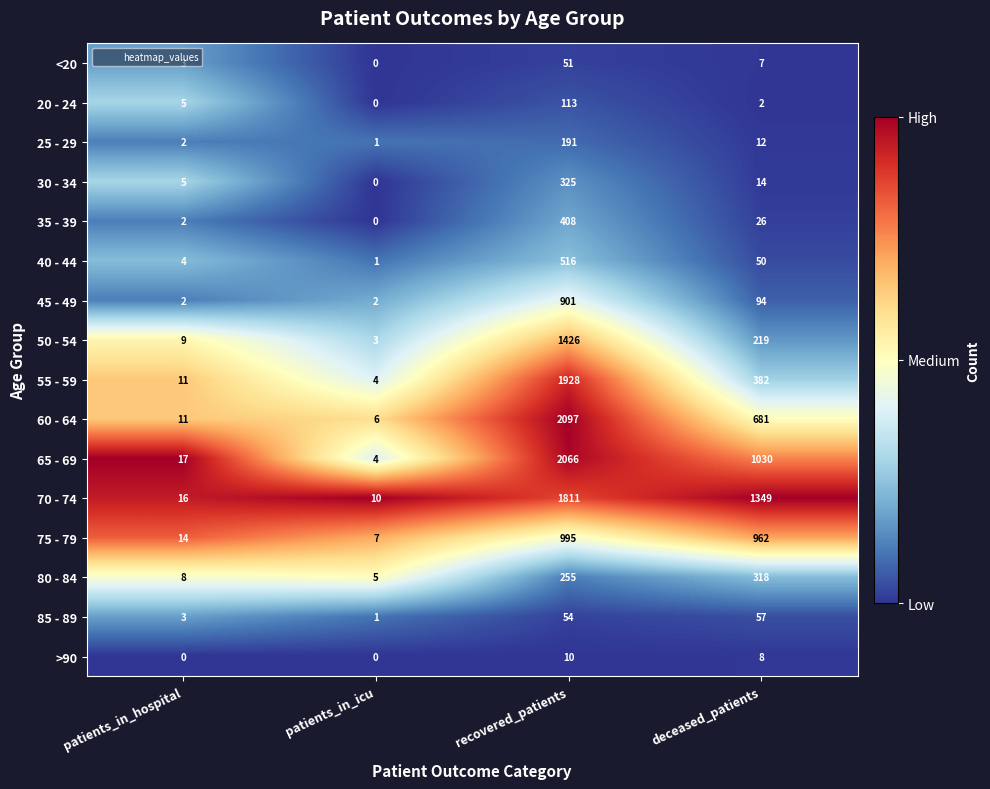

Which category has the highest value in the 60 - 64 series?

recovered_patients